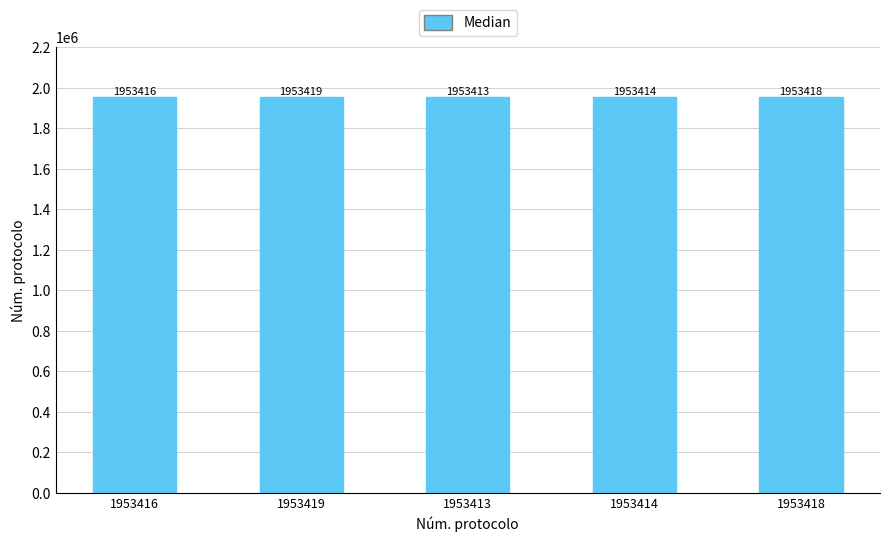

What is the sum of the values at 1953413 and 1953418?

3906831